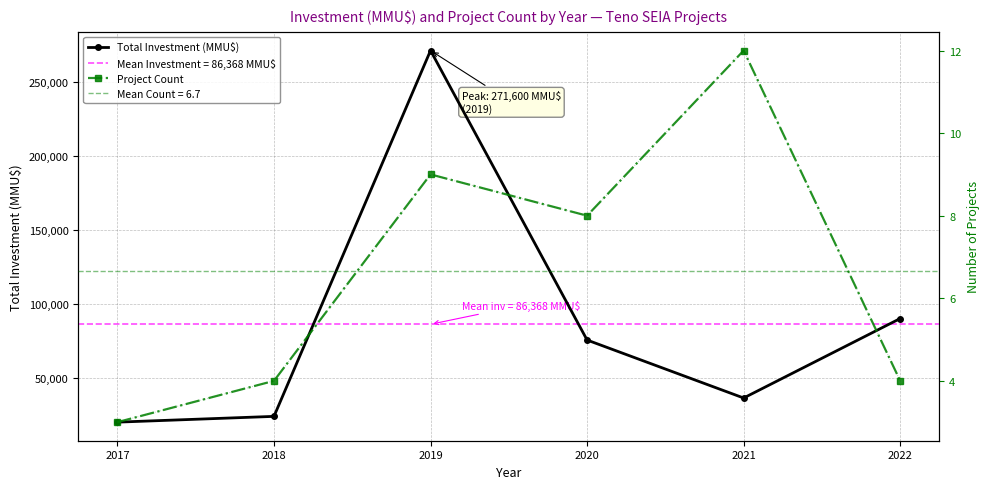

Reading right to left, transcribe all the data shown in this chart.

Total Investment (MMU$): 2022=90252	2021=36476	2020=75700	2019=271600	2018=24042	2017=20138
Project Count: 2022=4	2021=12	2020=8	2019=9	2018=4	2017=3